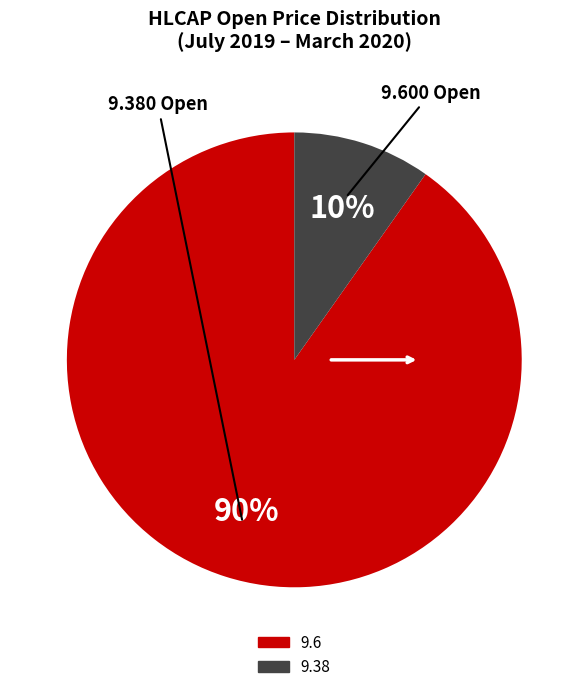

Does any single category account for the majority?

Yes